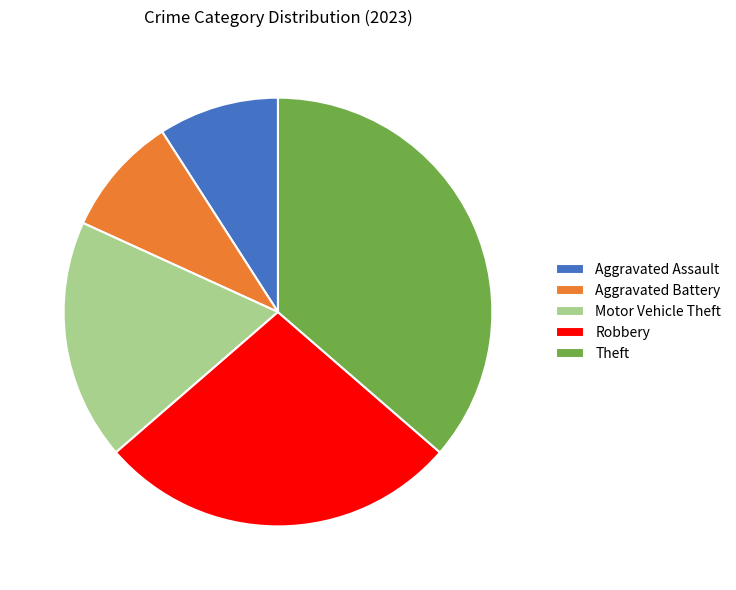

Count the number of slices in the pie.

5